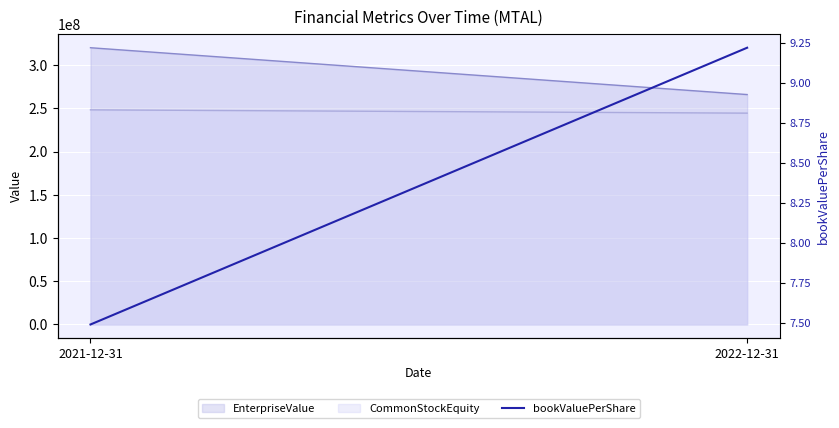

Count the values in the range 7 to 9.

1